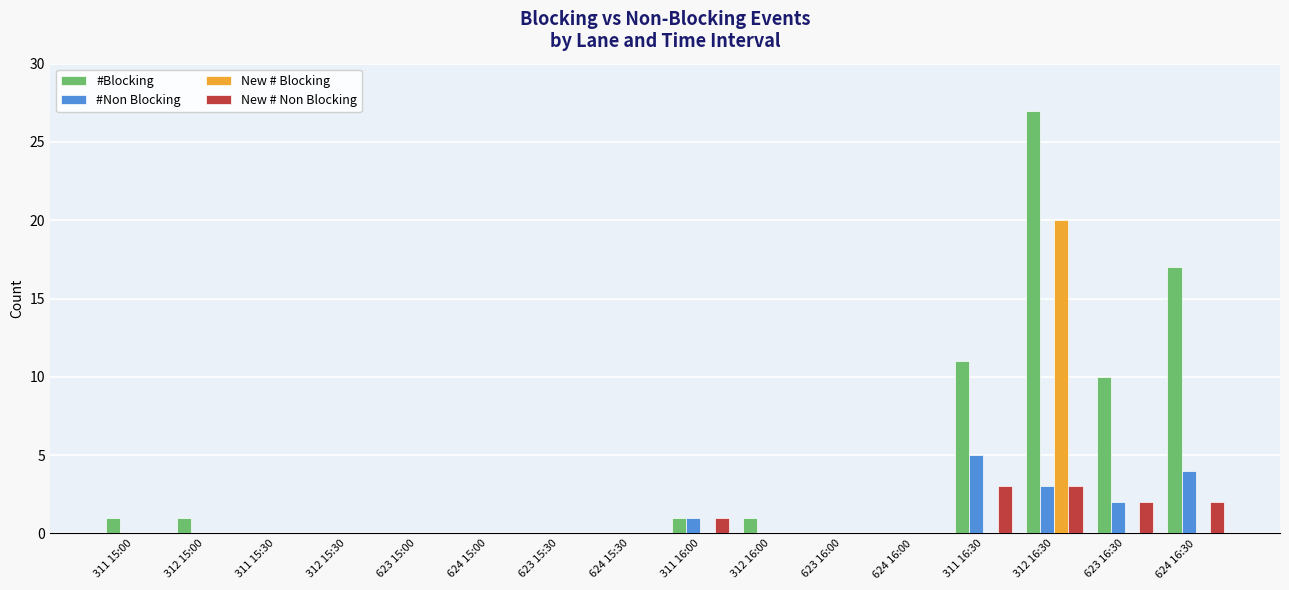

What is the sum of all New # Blocking values?

20